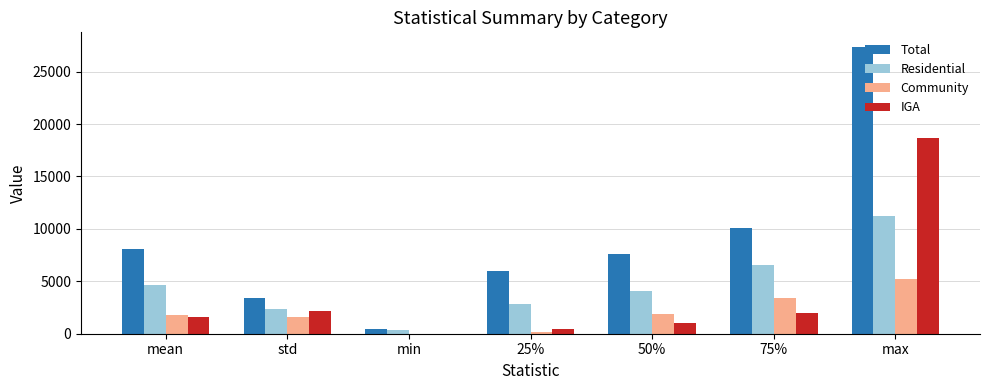

How many categories are shown in the chart?

7